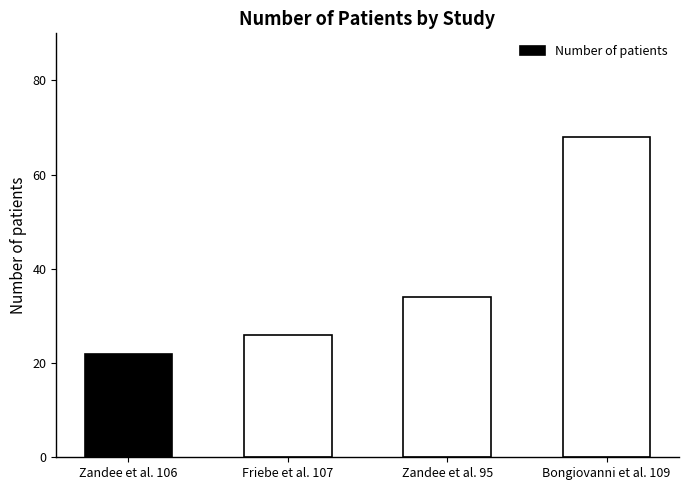

What is the difference between the maximum and minimum values?

46